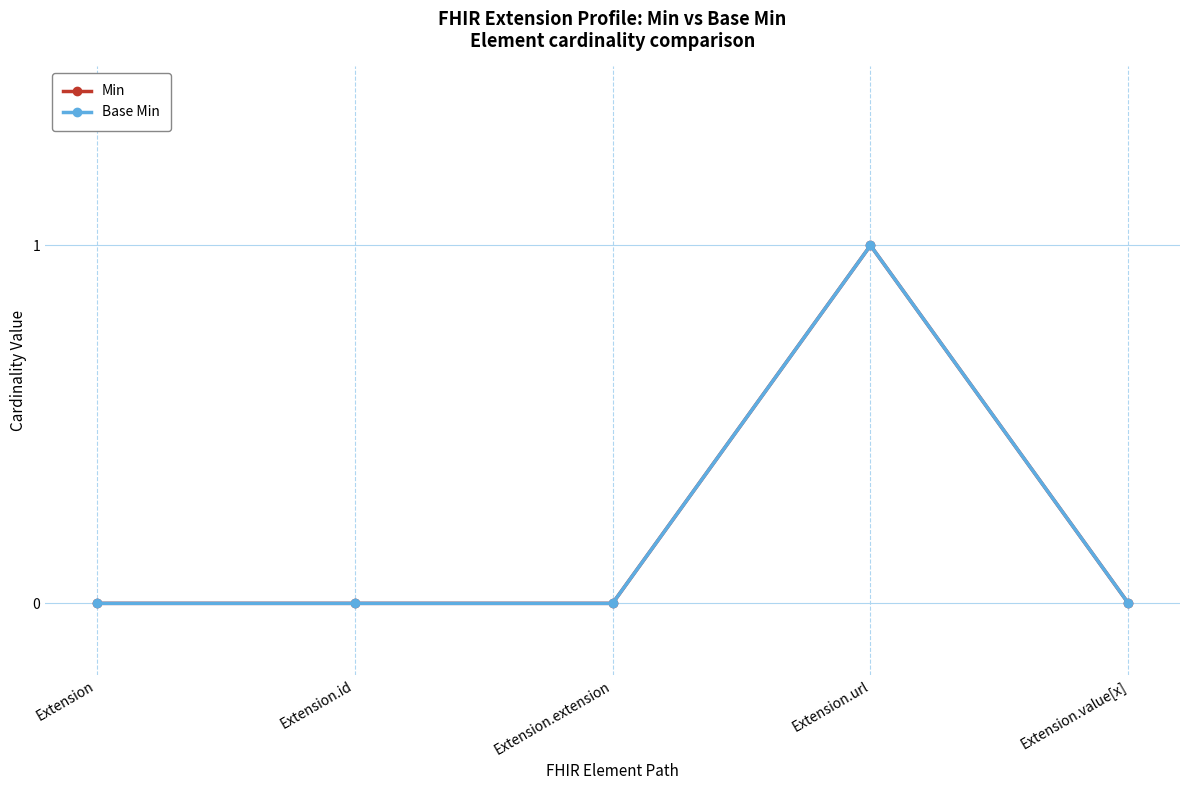

The Min series shows 1 at Extension.url. True or false?

True